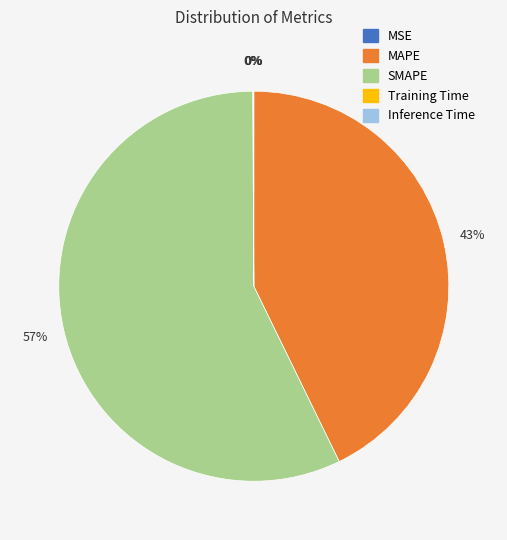

Is it true that MAPE is 43% of the pie?

True